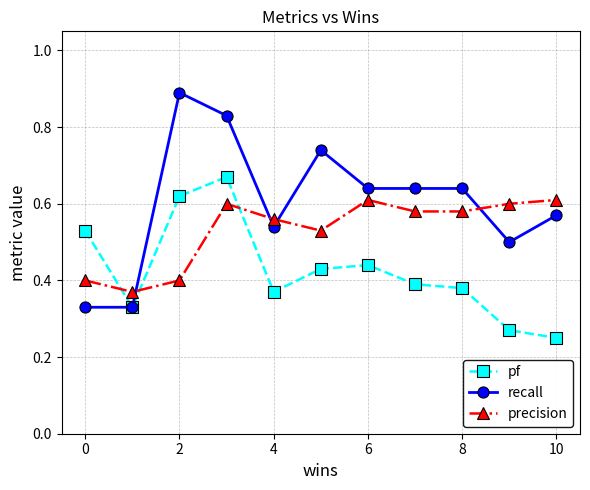

After their last crossing, which series has the higher values: recall or precision?

precision